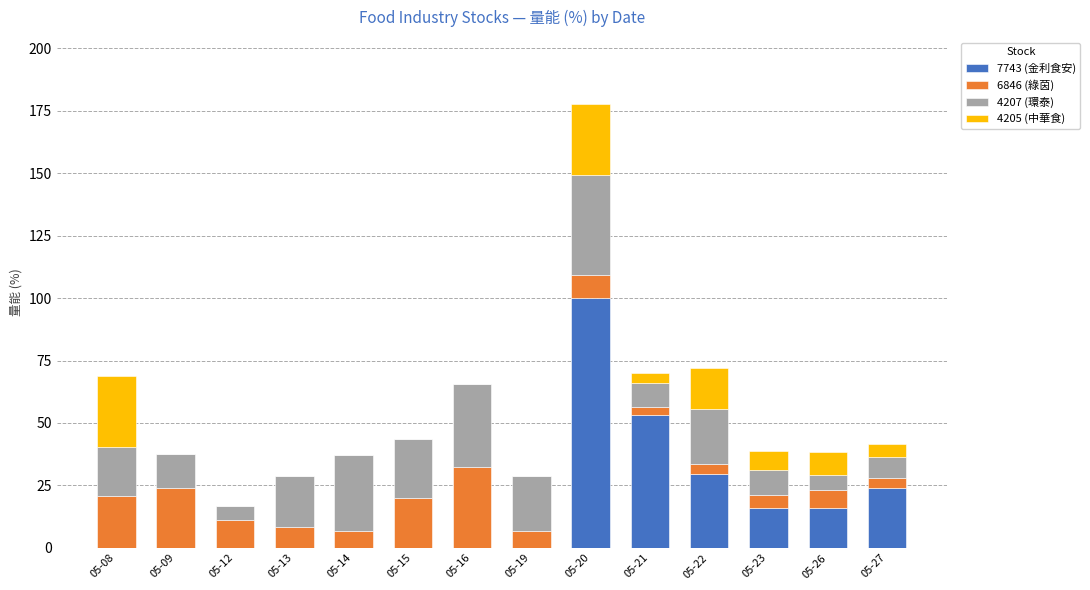

Count the number of categories in the chart.

14